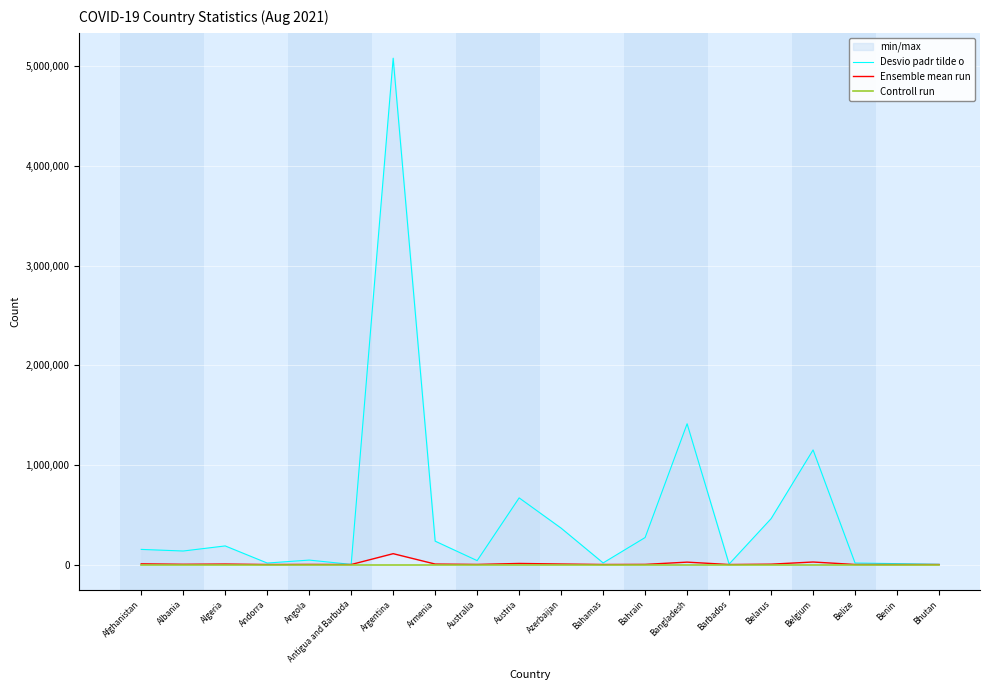

True or false: Ensemble mean run has a value of 23988 at Bangladesh.

True